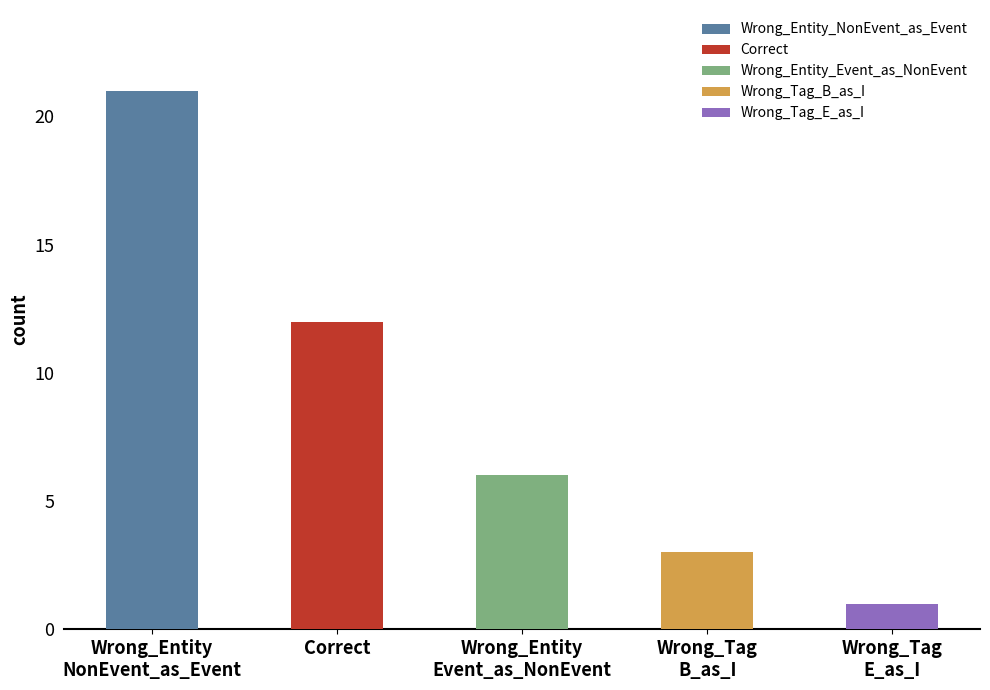

What is the label of the 2nd bar from the right?

Wrong_Tag_B_as_I